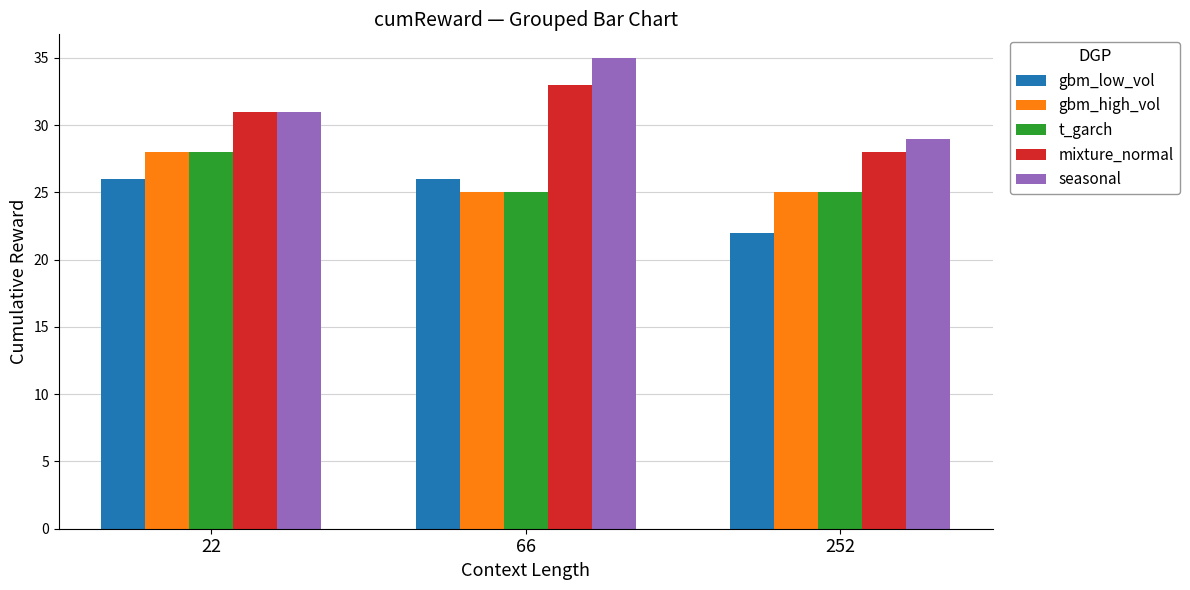

Is the value of gbm_high_vol at 252 greater than the value of gbm_low_vol at 252?

Yes